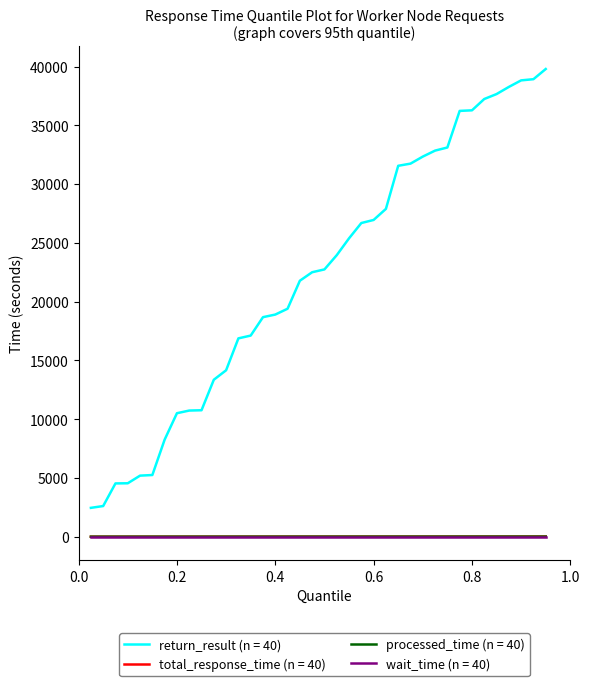

Which series has the largest total across all categories?

return_result (n = 40)